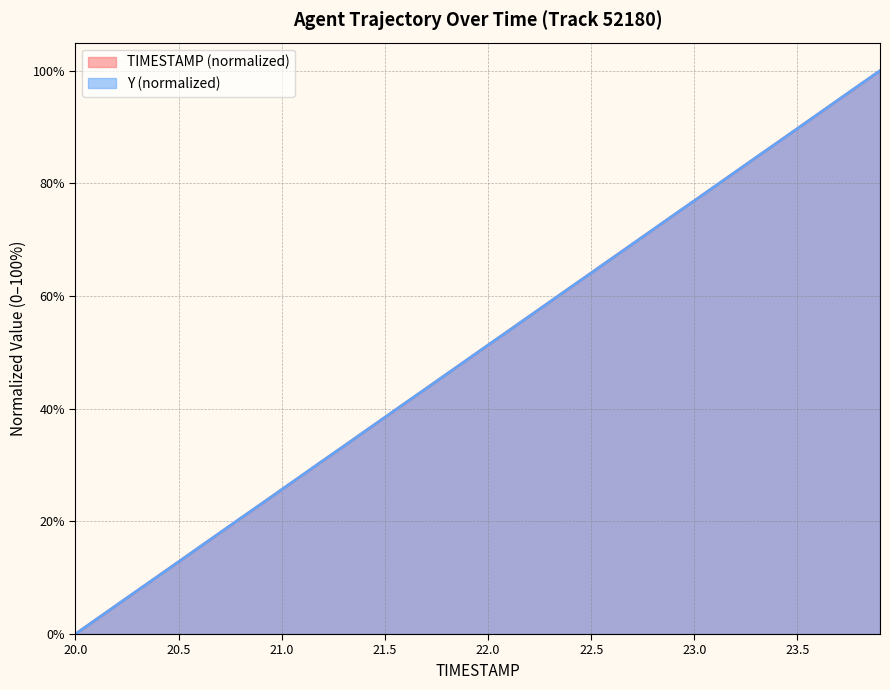

What is the label of the 32nd point from the right?

20.8